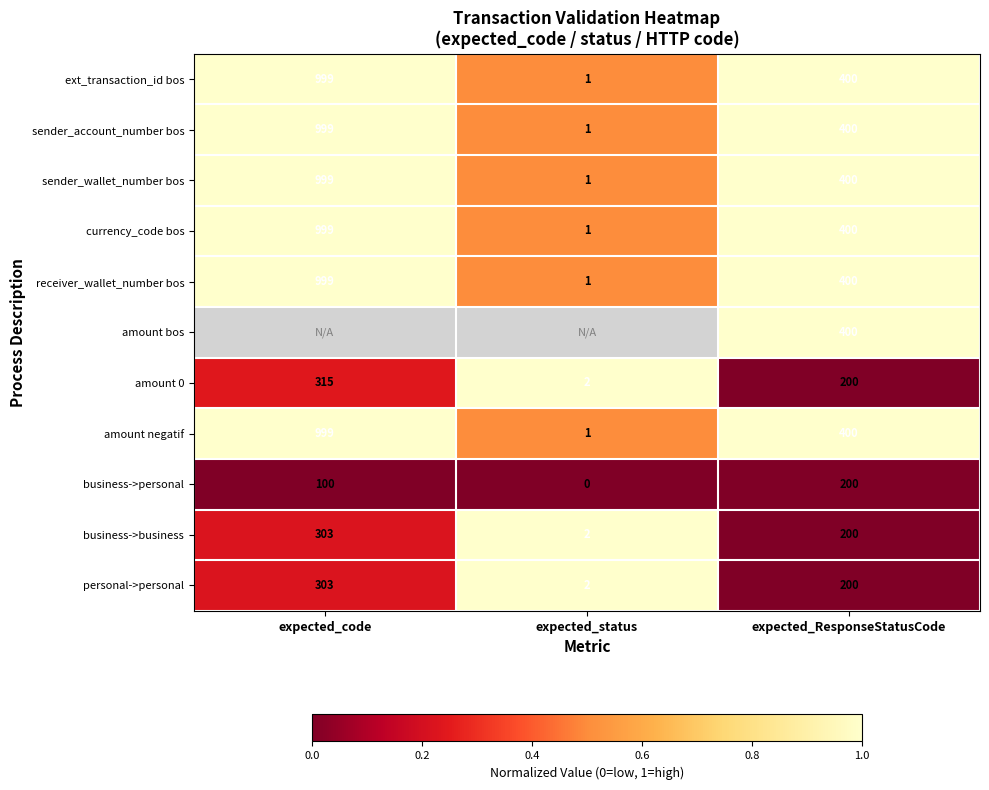

What is the difference between the maximum and second lowest values in the receiver_wallet_number bos series?

599